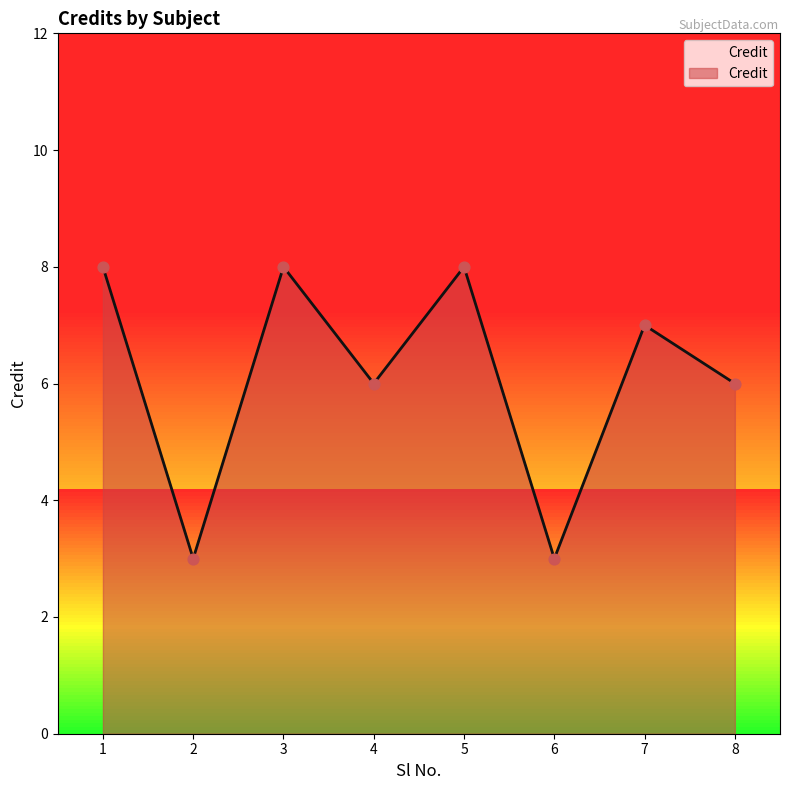

What is the ratio of the value at 1 to the value at 8?

1.3